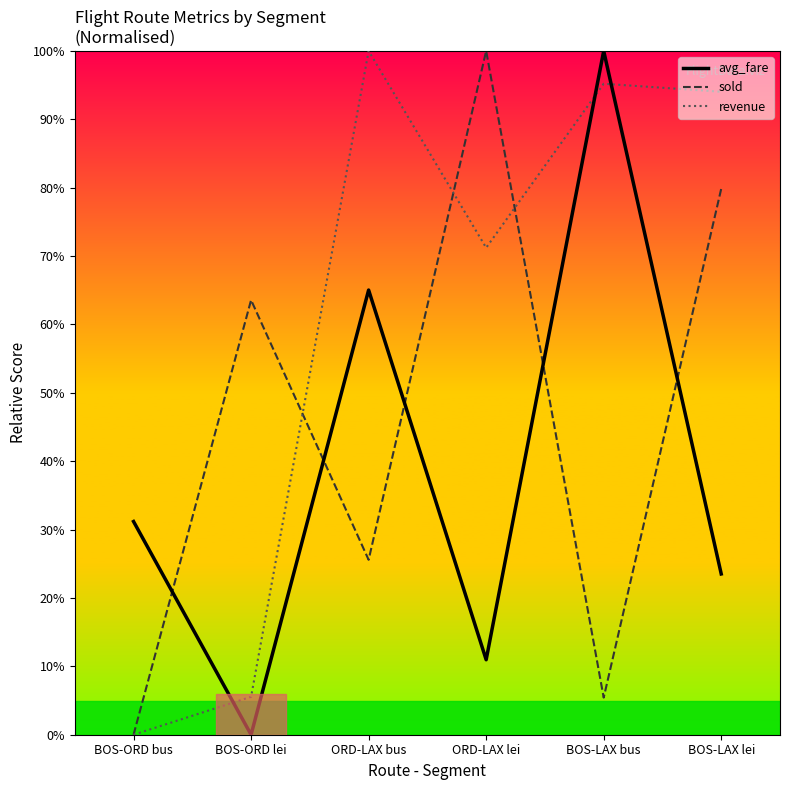

True or false: avg_fare has more than 1 points higher than both neighbors.

True